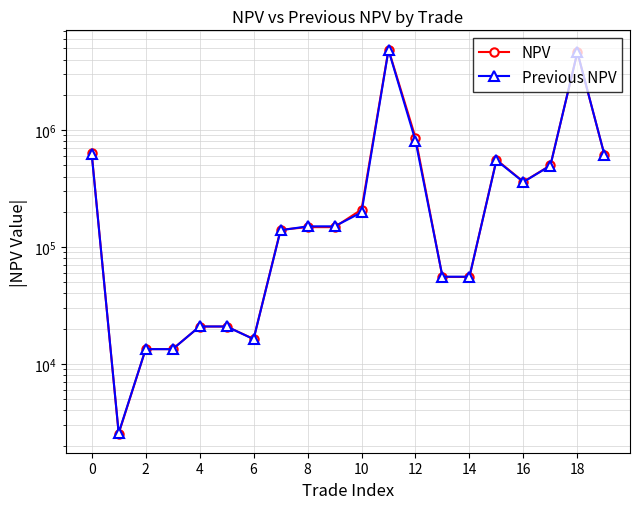

Which series has the largest range (max minus min)?

NPV